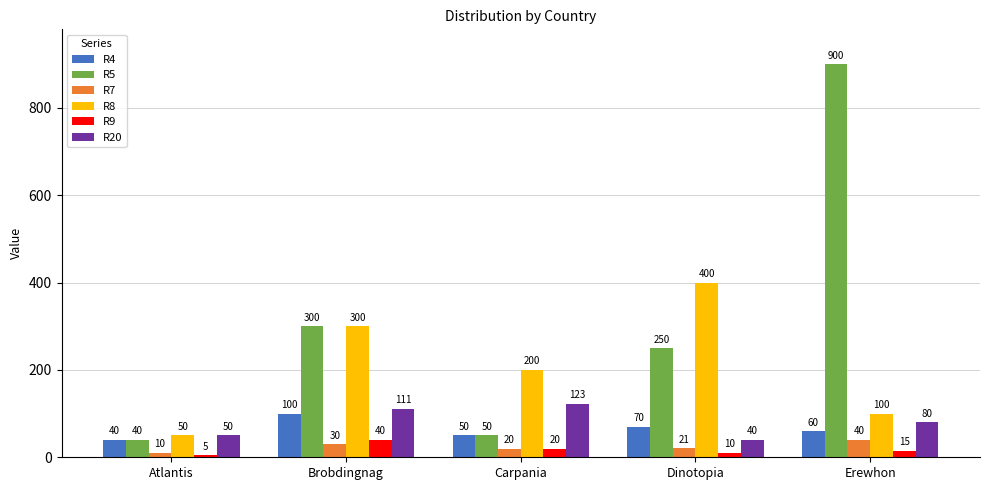

What is the lowest value of the R20 series?

40